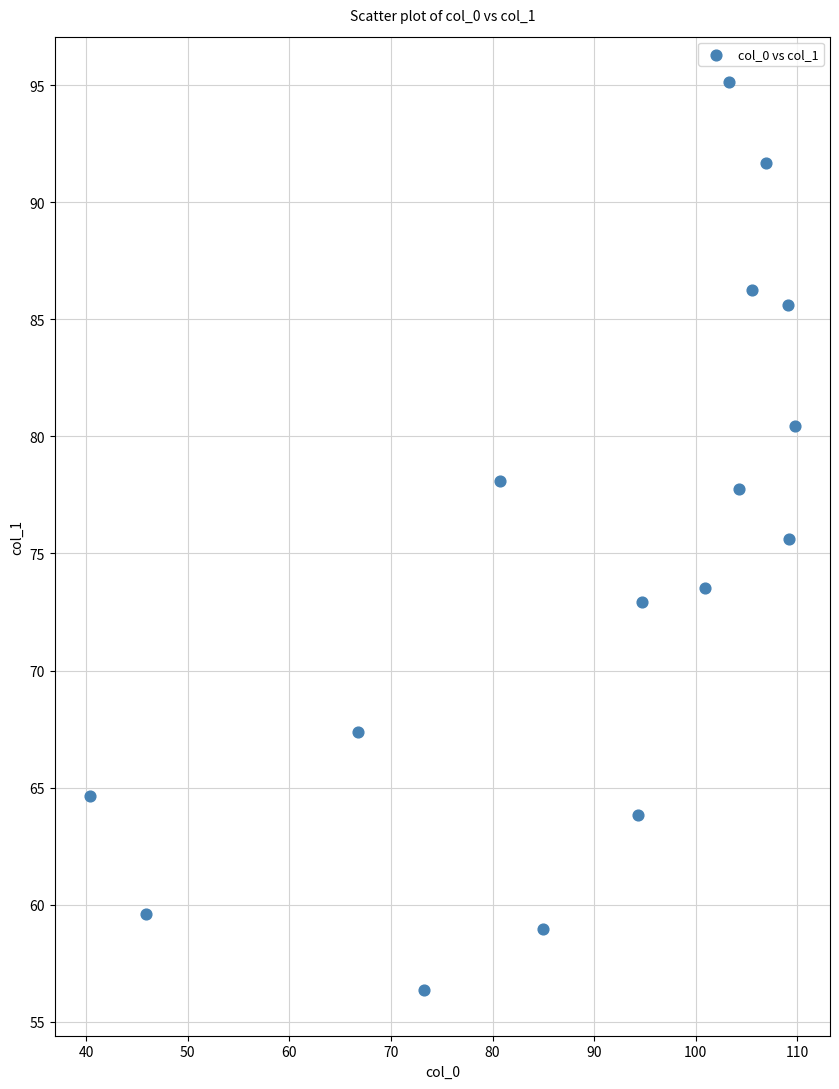

What is the range of Y values (max minus min)?

38.8